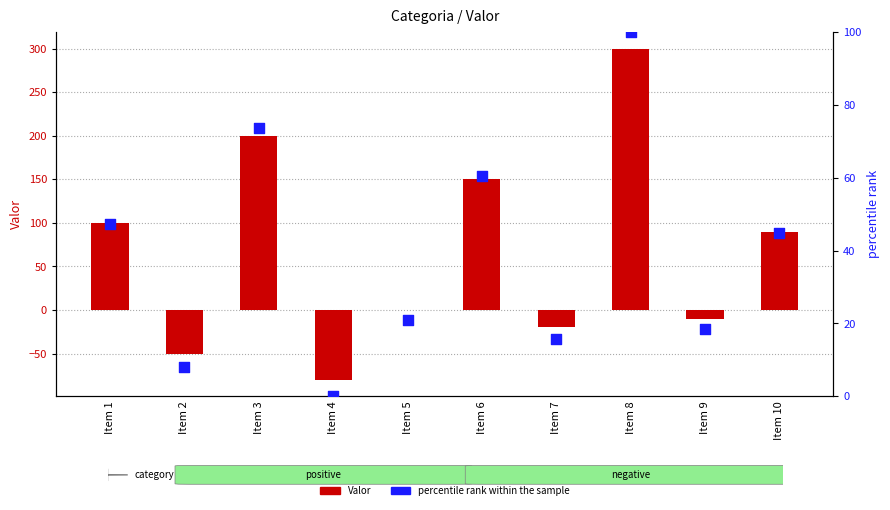

At how many categories does at least one series exceed 155?

2